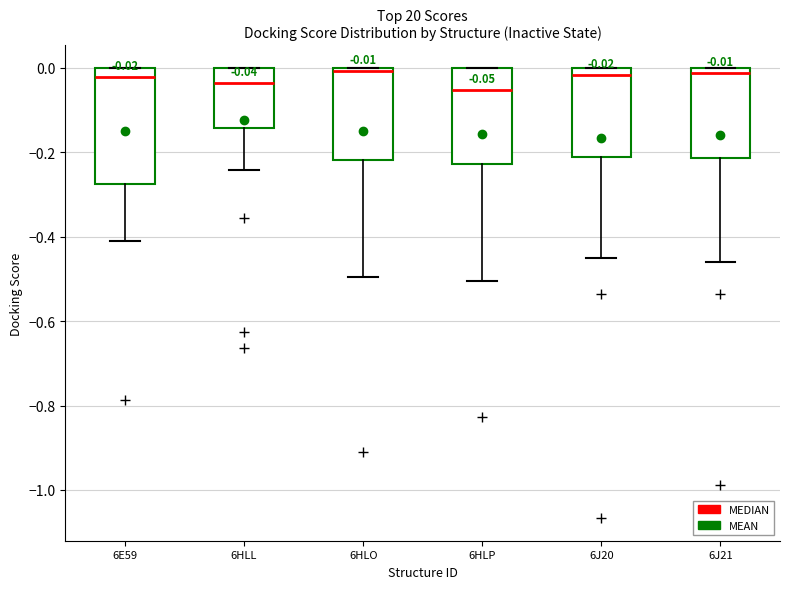

Which box is the tallest, from its lower edge to its upper edge?

6E59